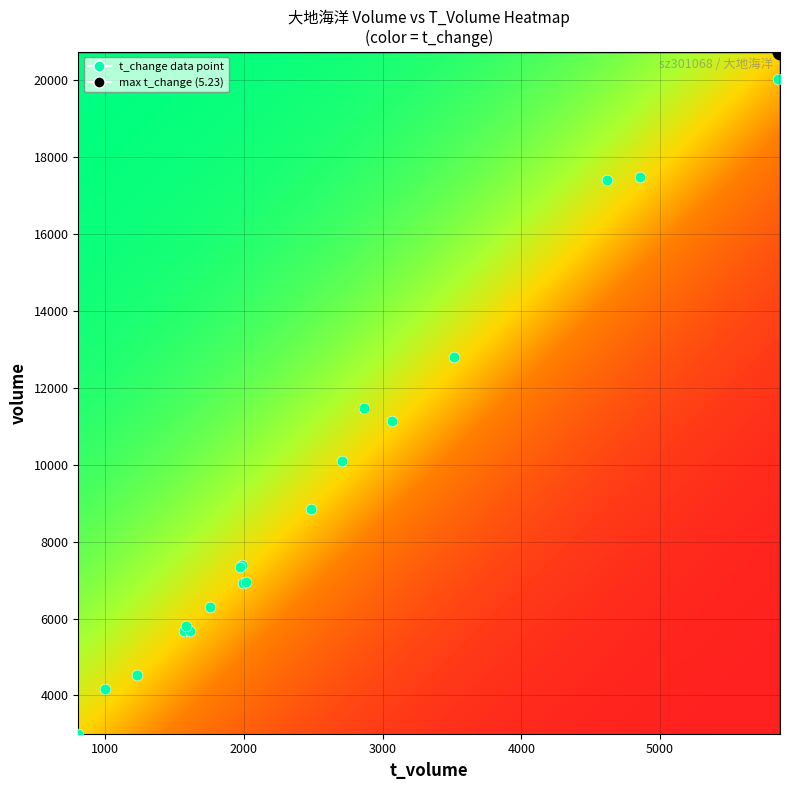

Between t_volume and t_change, which is larger?

t_volume